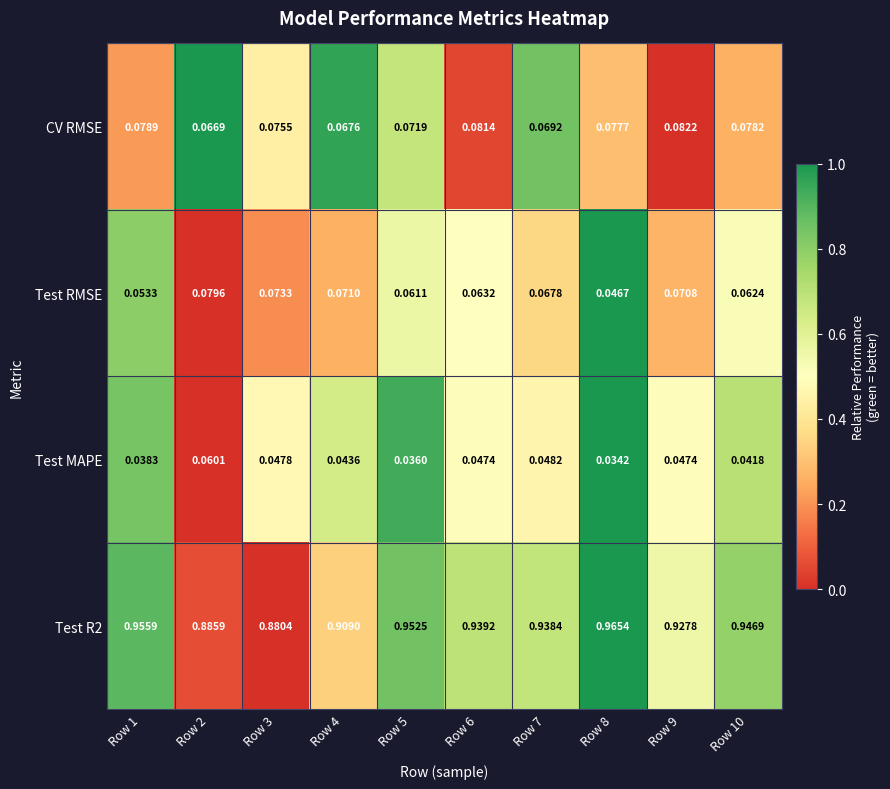

At Row 7, list the series in order from largest to smallest.

Test R2, CV RMSE, Test RMSE, Test MAPE